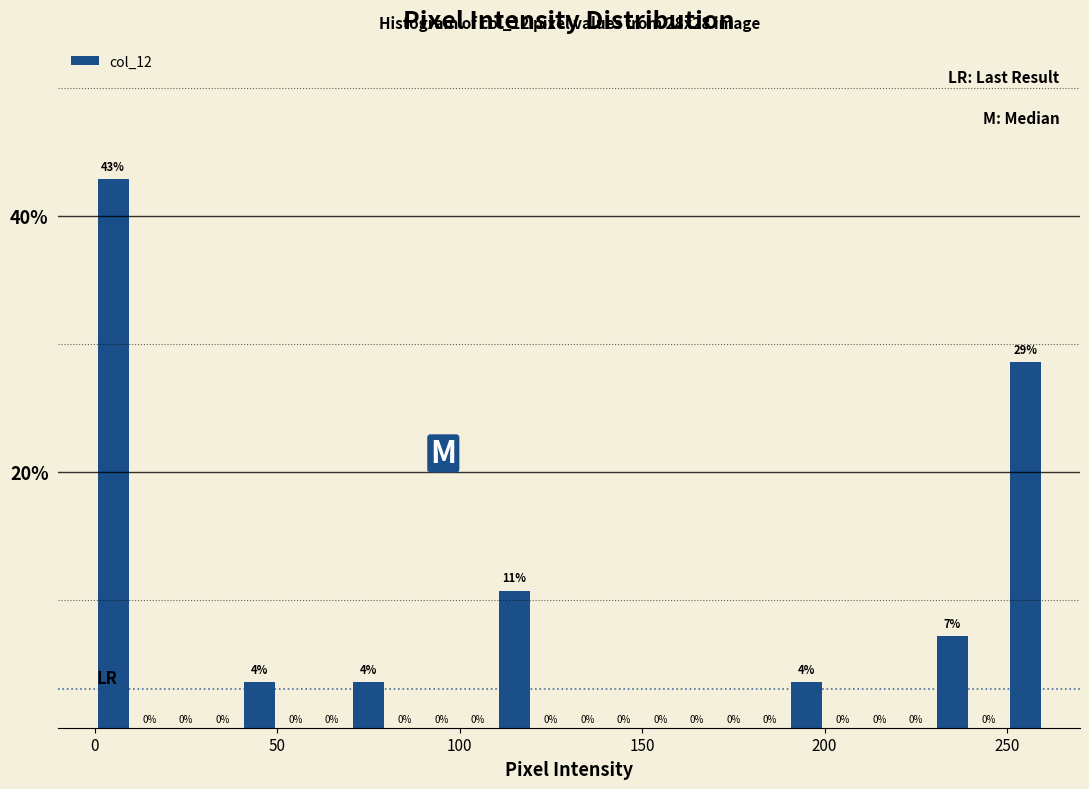

Read against the x-axis, roughly where is the centre of the tallest bar?

5